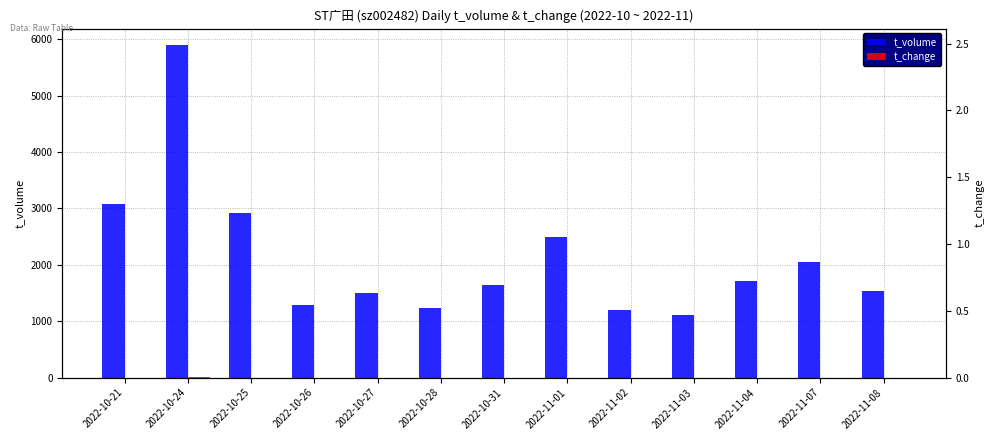

At how many categories does at least one series exceed 5218?

1